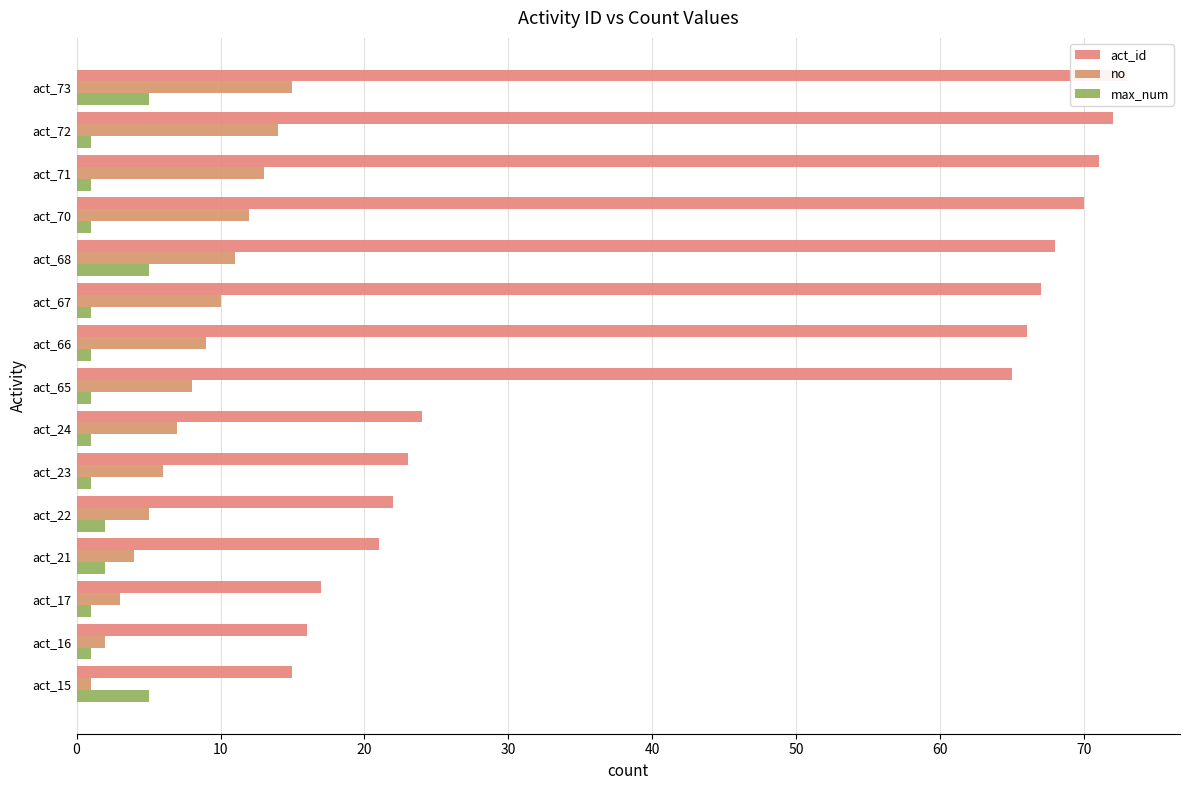

What is the sum of the max_num values at 80 and 9?

2